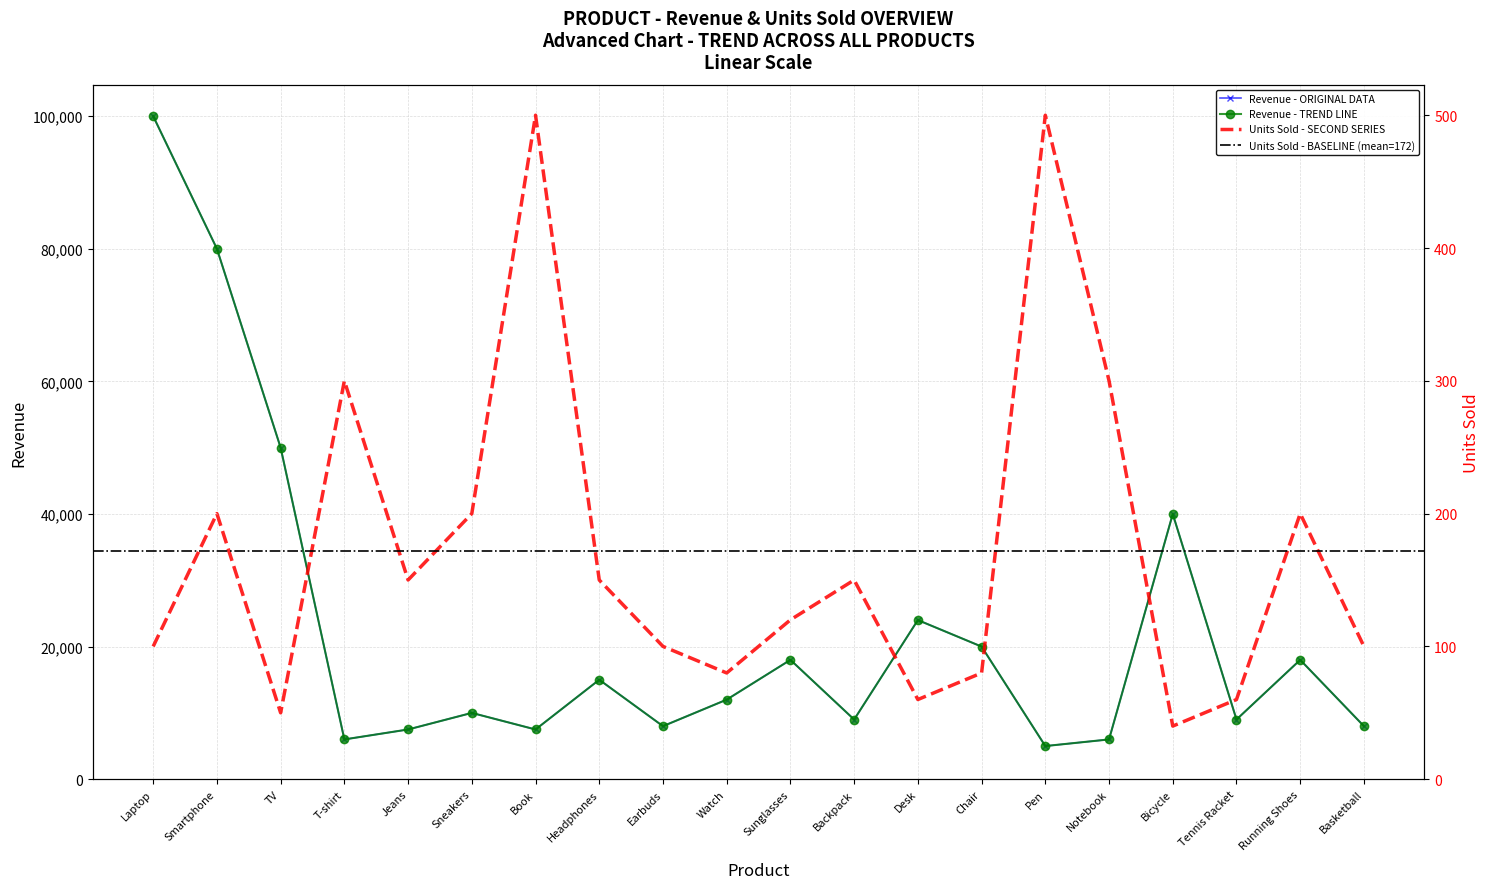

Which series has the largest range (max minus min)?

Revenue